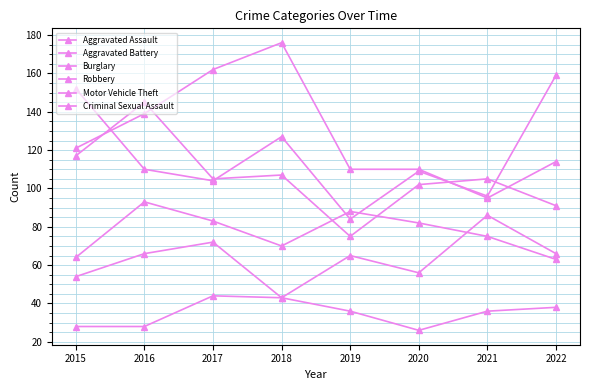

Does the chart display data point markers on the line(s)?

Yes